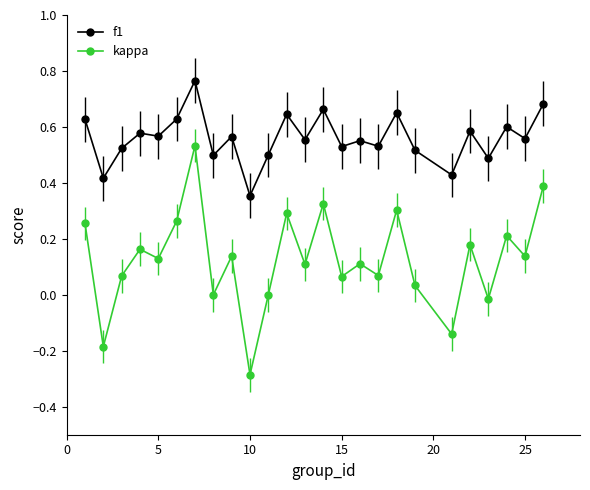

Which series has the largest range (max minus min)?

kappa